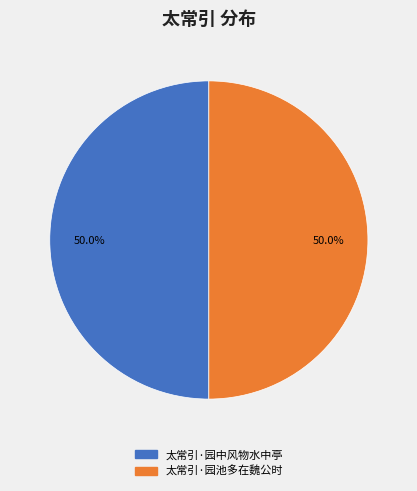

True or false: 太常引·园中风物水中亭 accounts for 50% of the total.

True